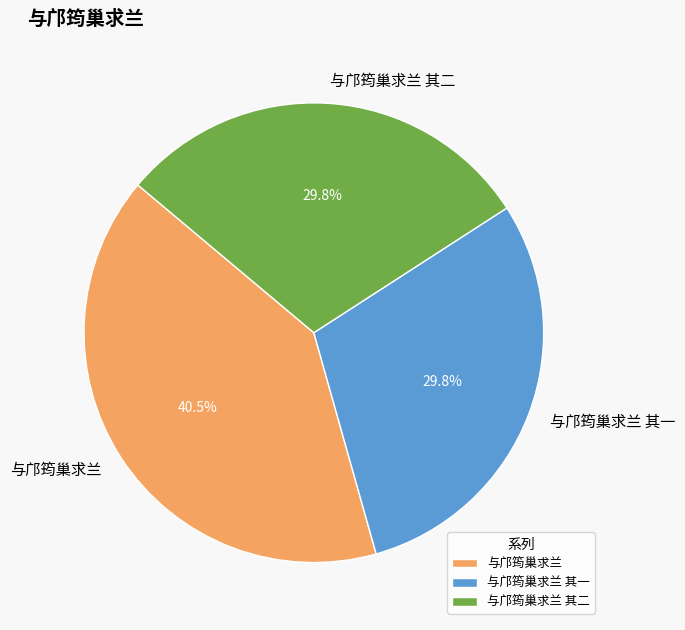

What percentage is NOT represented by 与邝筠巢求兰?

59.5%